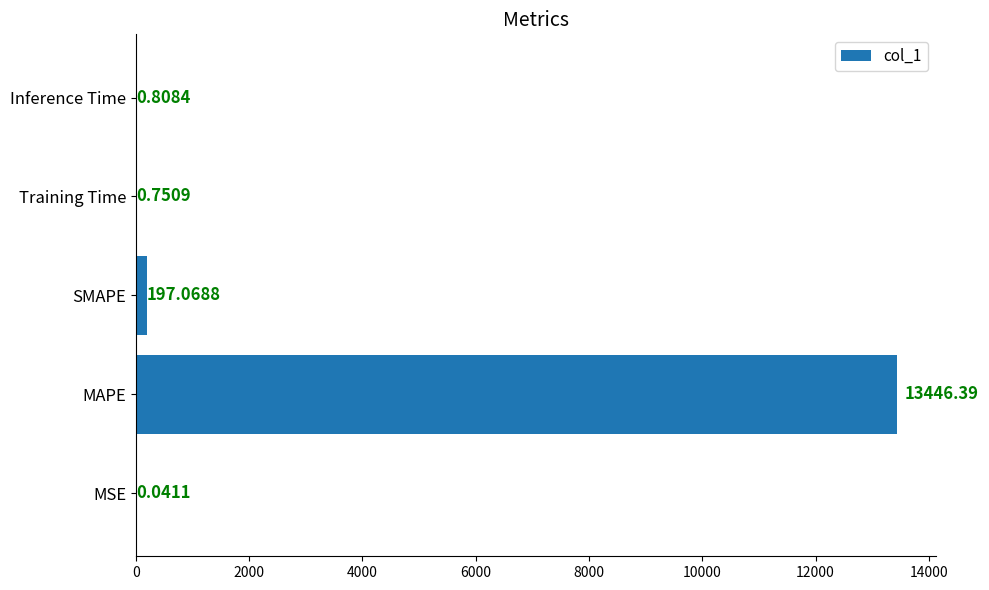

What is the sum of the values at SMAPE and Training Time?

197.8